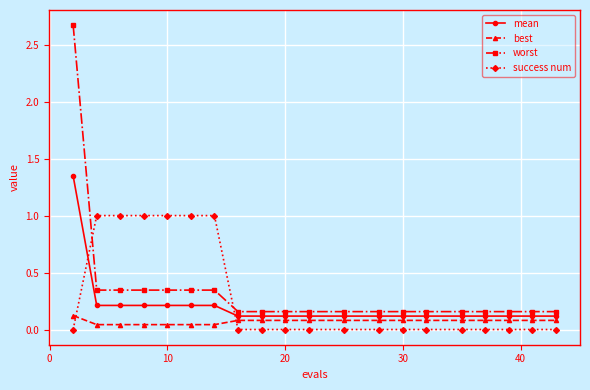

True or false: mean and best intersect in this chart.

False